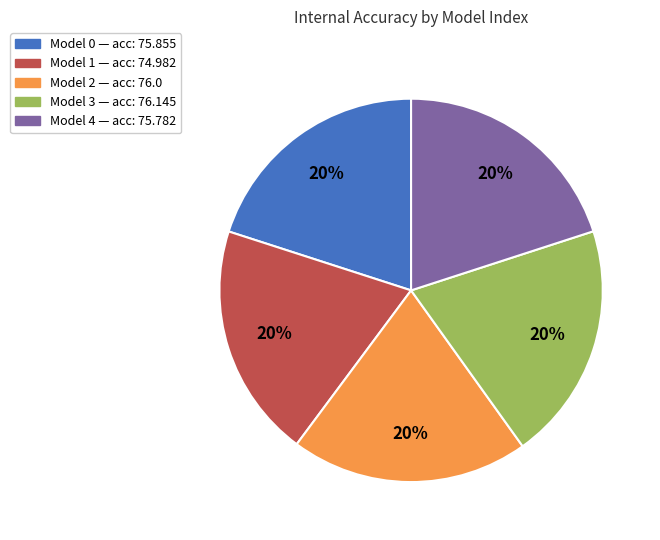

Does any single category account for the majority?

No